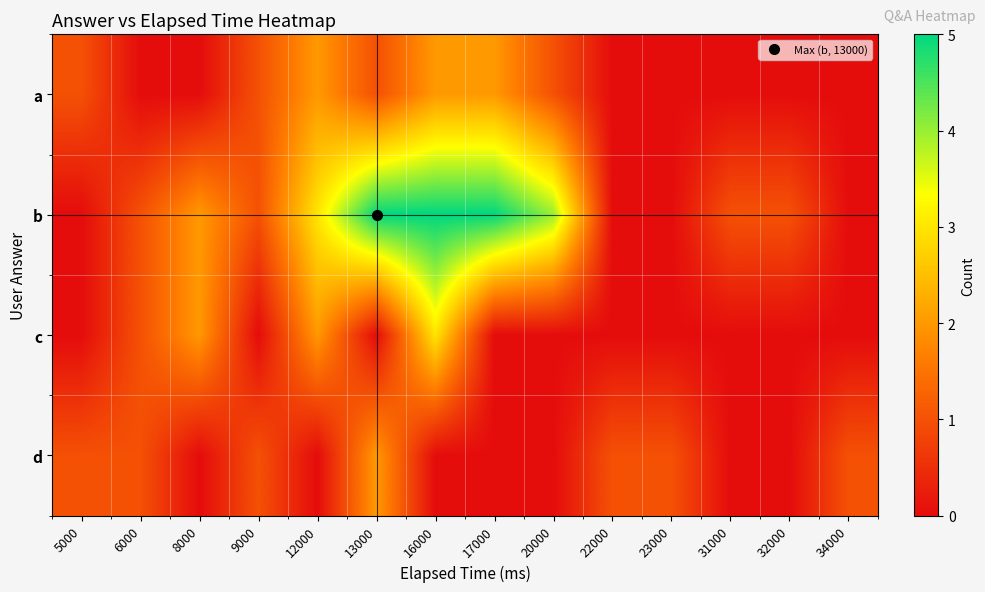

Which series has the widest spread of values?

b